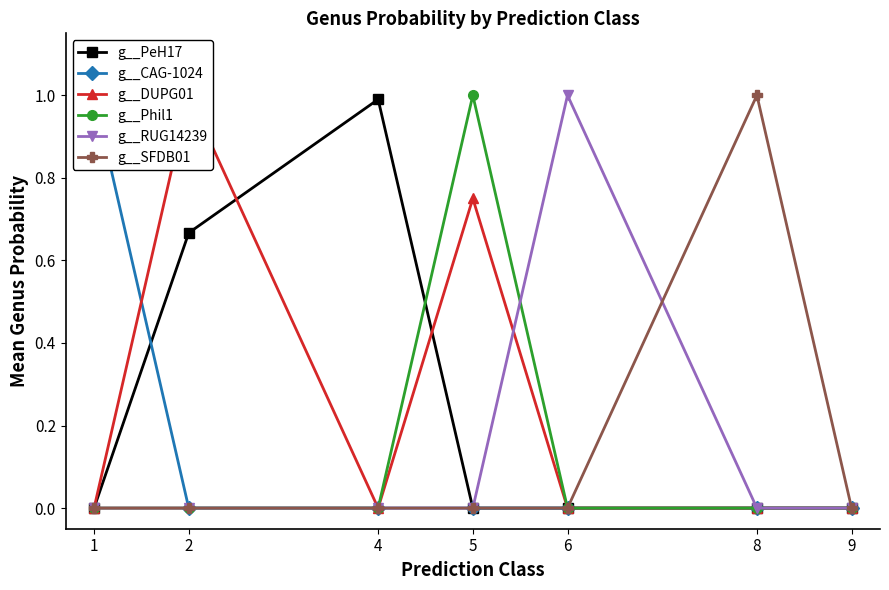

Is this an area chart (filled region under the line)?

No